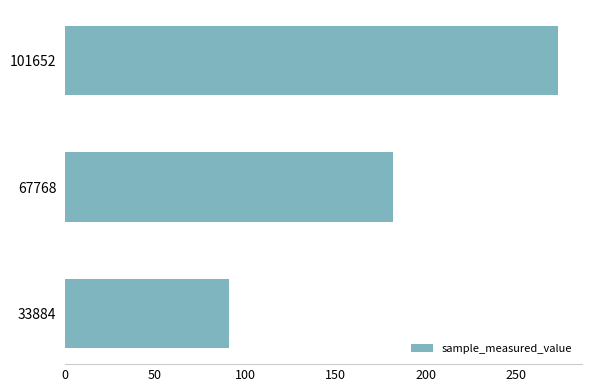

What is the maximum value shown in the chart?

273.1